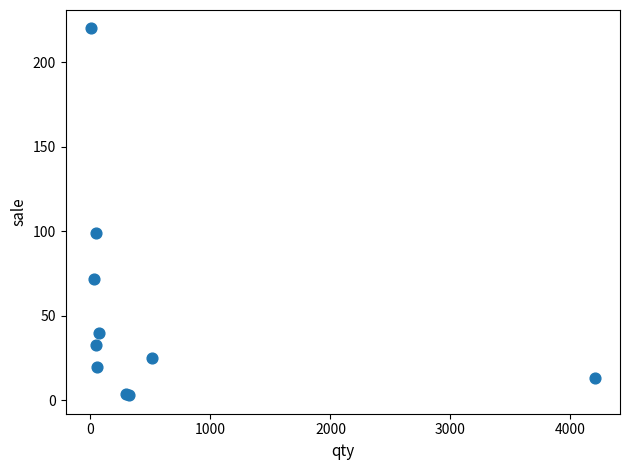

What Y value in the scatter plot is closest to 111?

99